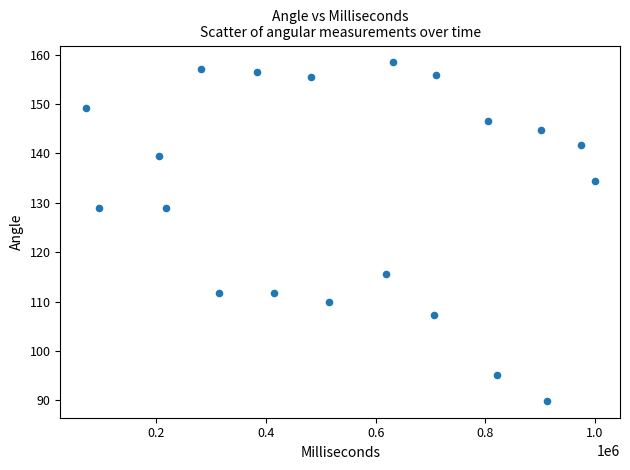

What is the range of Y values (max minus min)?

68.5